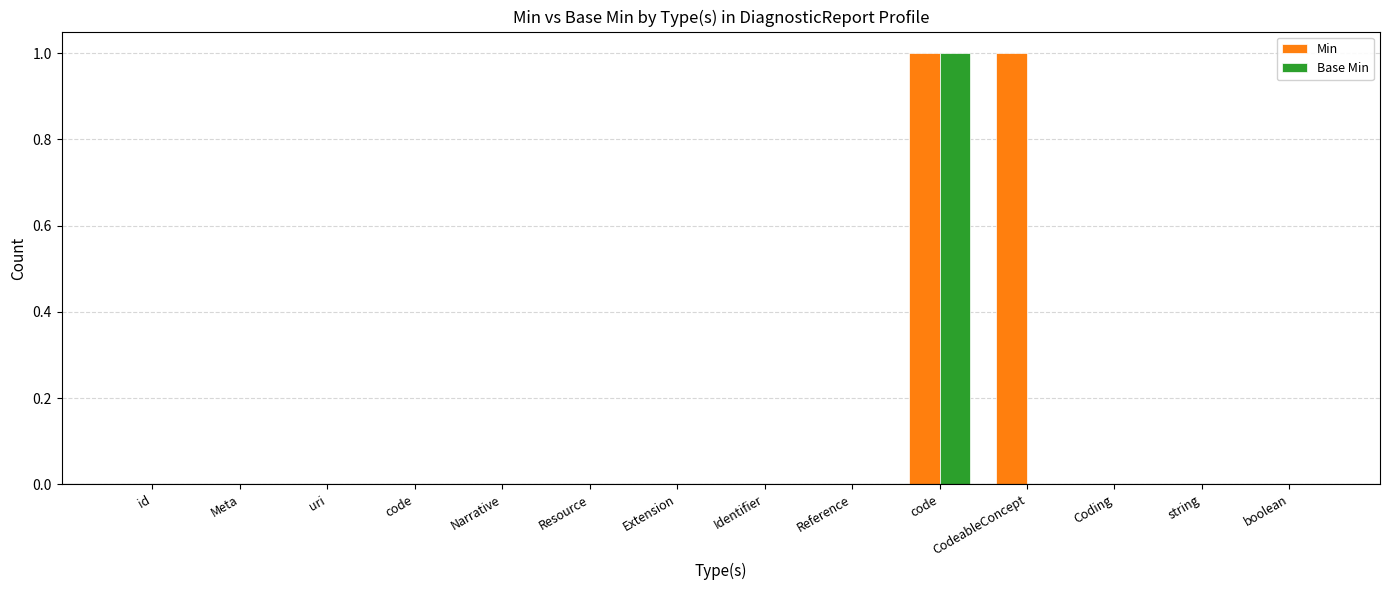

Is it true that Min equals 0 at Coding?

True